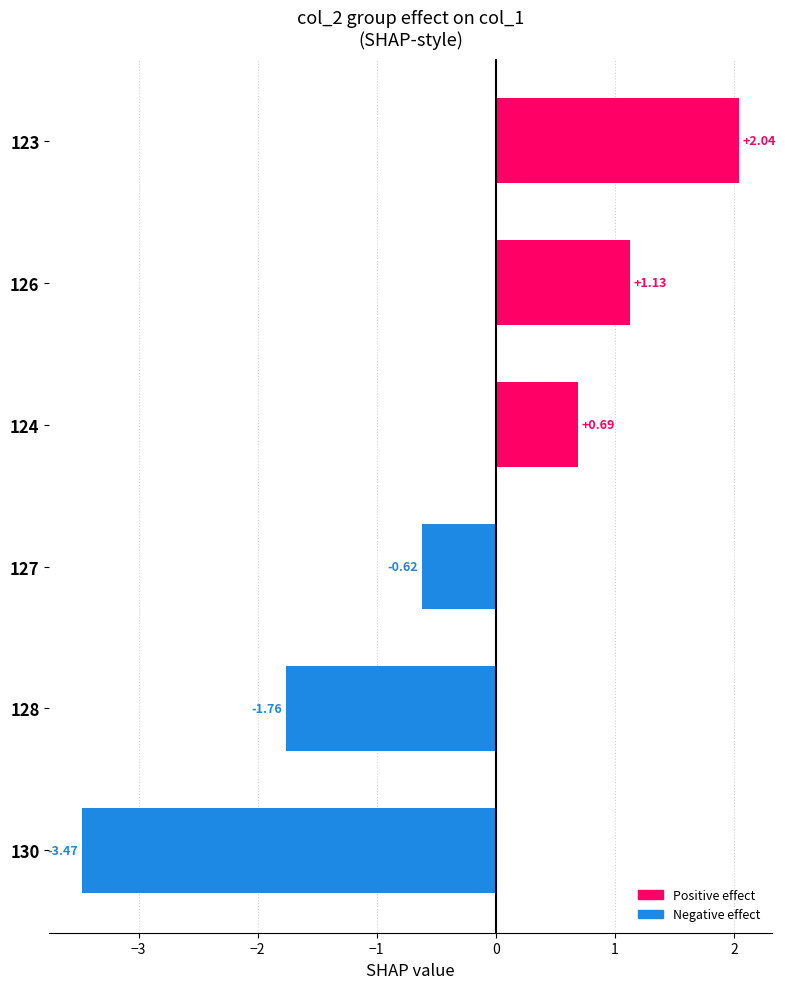

What is the sum of the values at 123 and 126?

3.2